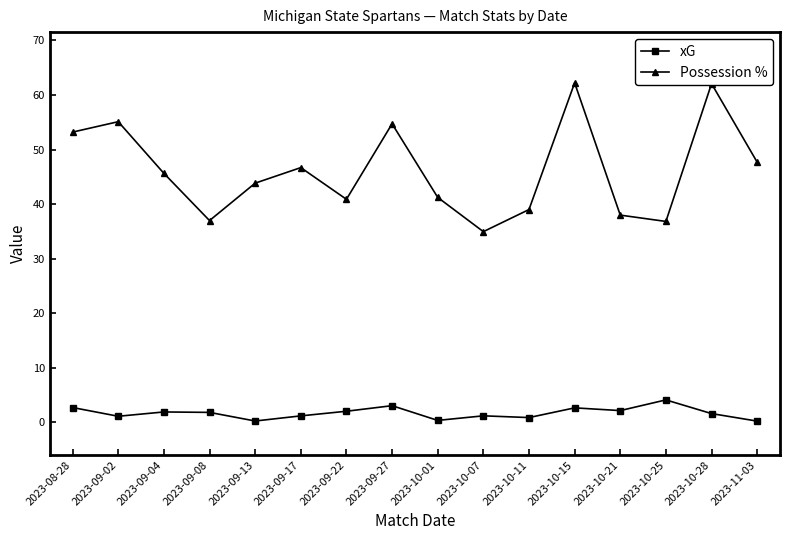

The value of Possession % at 2023-09-13 is 67.5. True or false?

False